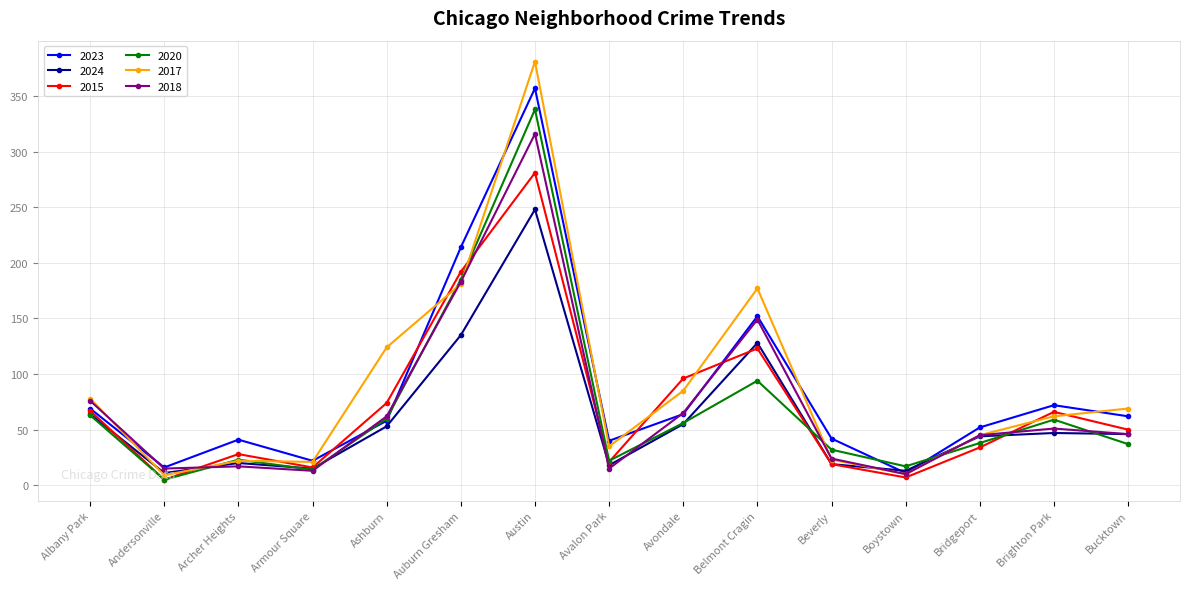

How many times do 2024 and 2023 cross each other?

2